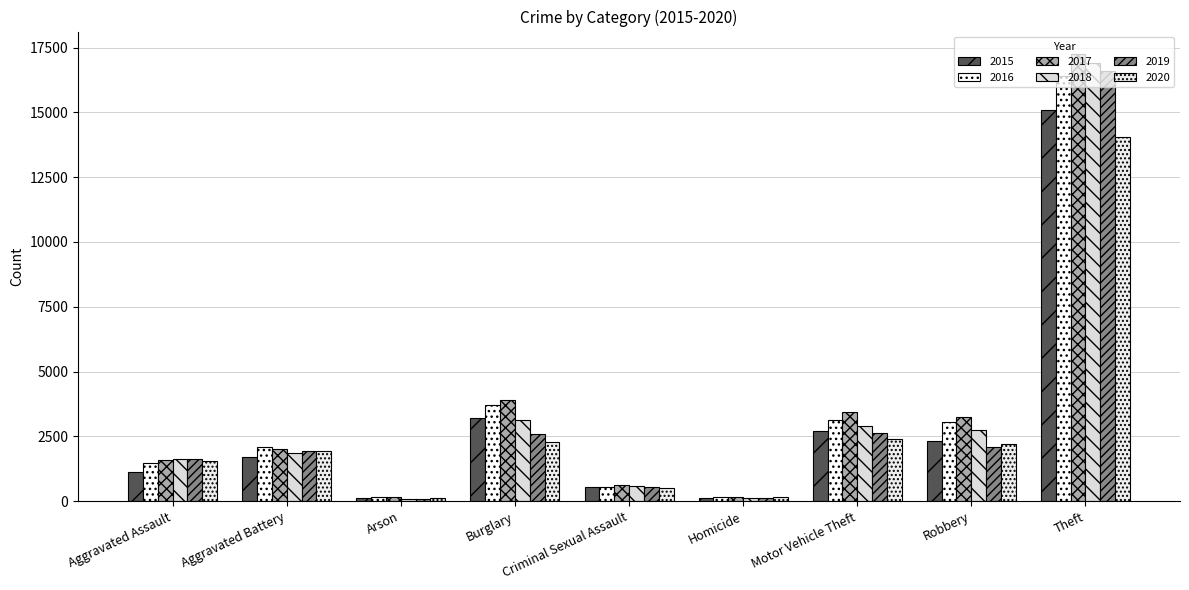

Is it true that 2015 equals 1241 at Motor Vehicle Theft?

False